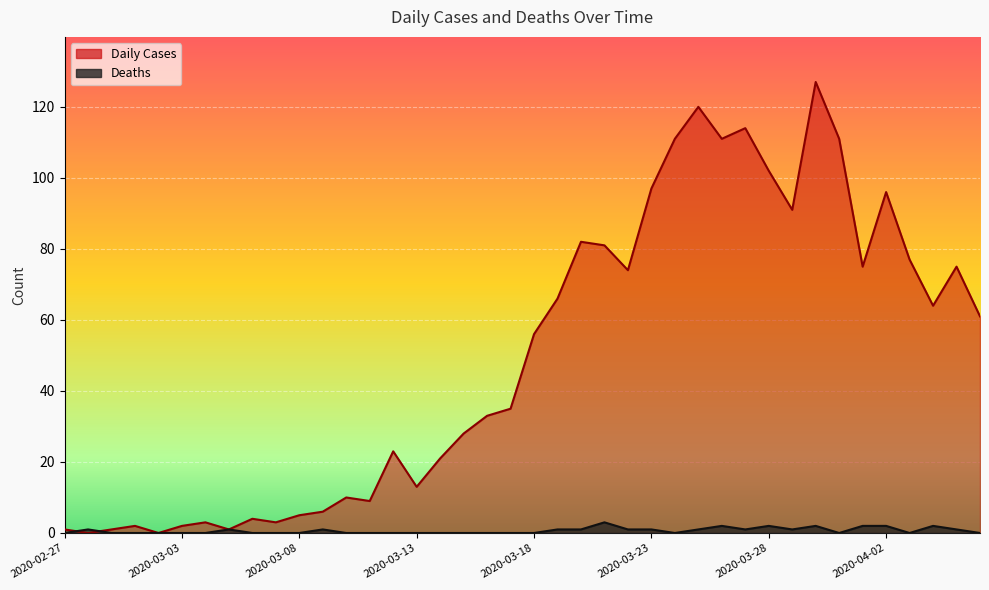

The Daily Cases series shows 0 at 2020-02-28. True or false?

True